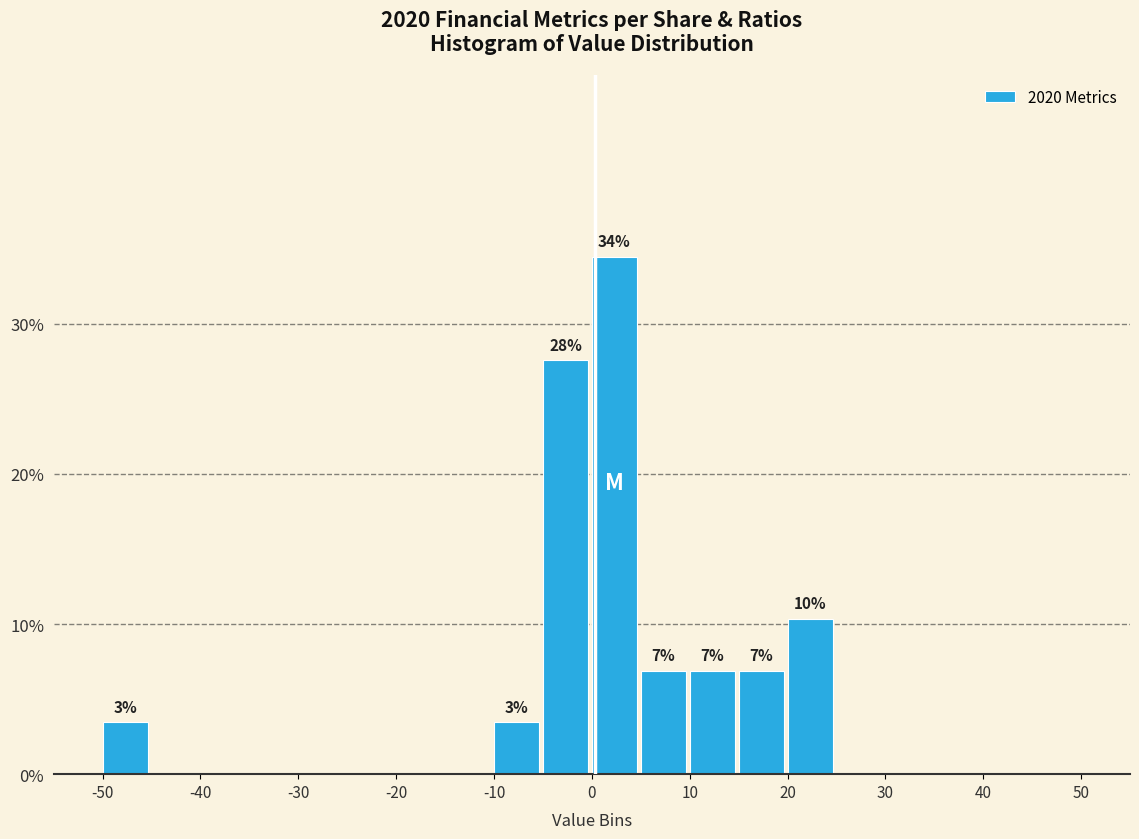

Over which range of the x-axis is the bar tallest?

0 to 5